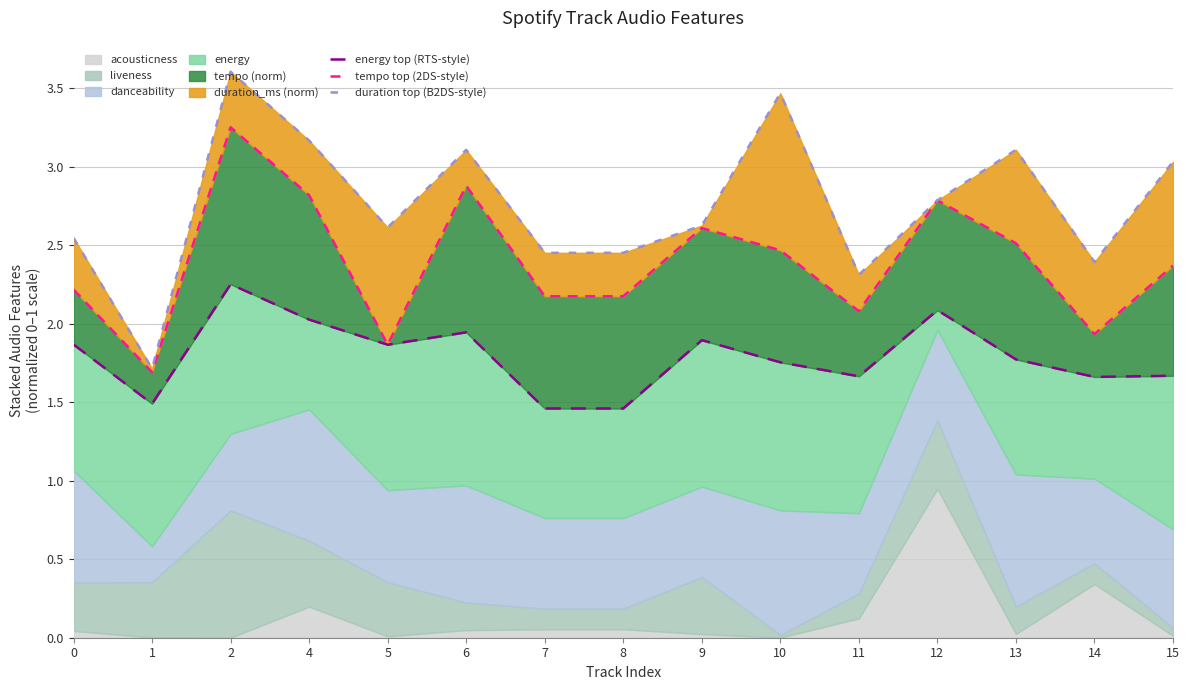

Where is duration top (B2DS-style) nearest to the value 2?

1